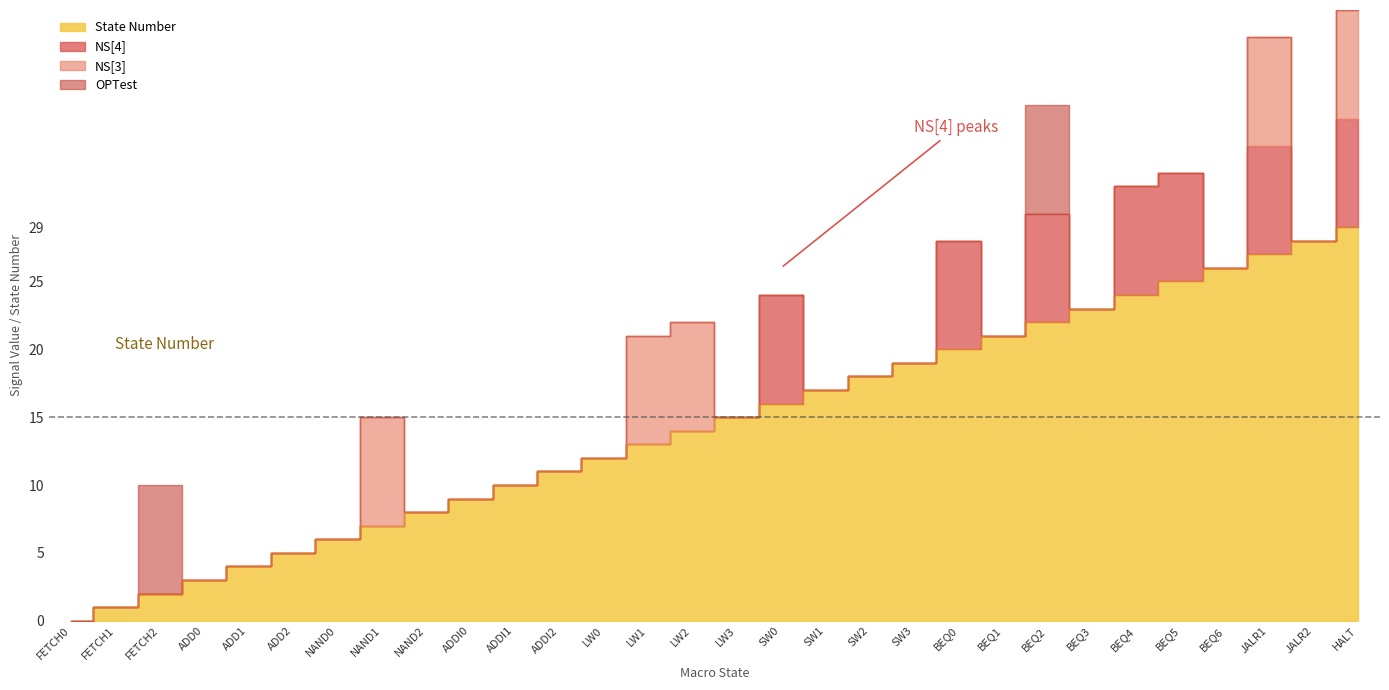

What is the difference between the highest and lowest values at SW1?

17